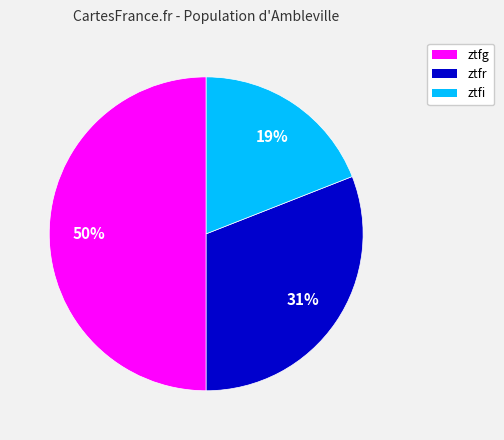

To the nearest percent, what is the difference between the ztfg and ztfr slice percentages?

19%